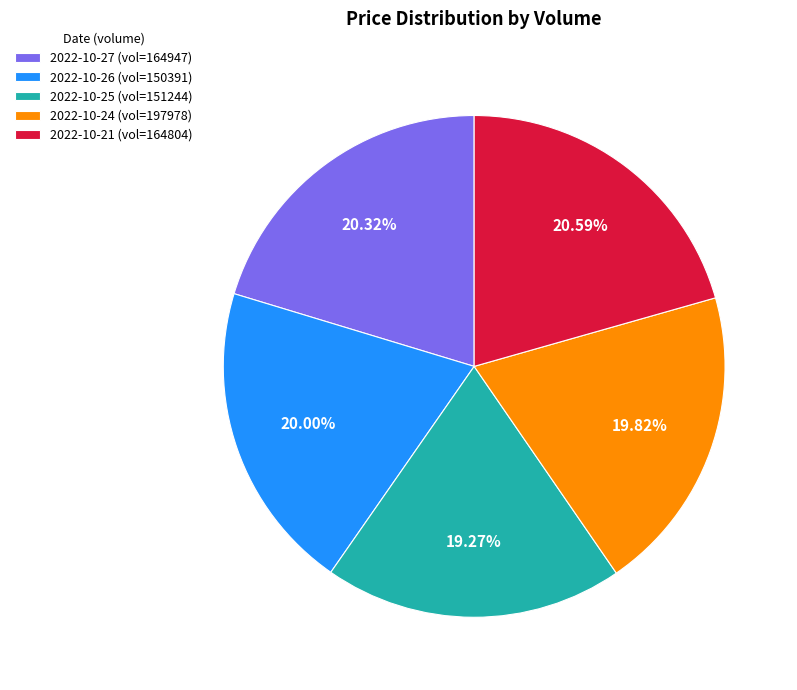

Does 2022-10-25 (vol=151244) account for over 50% of the chart?

No